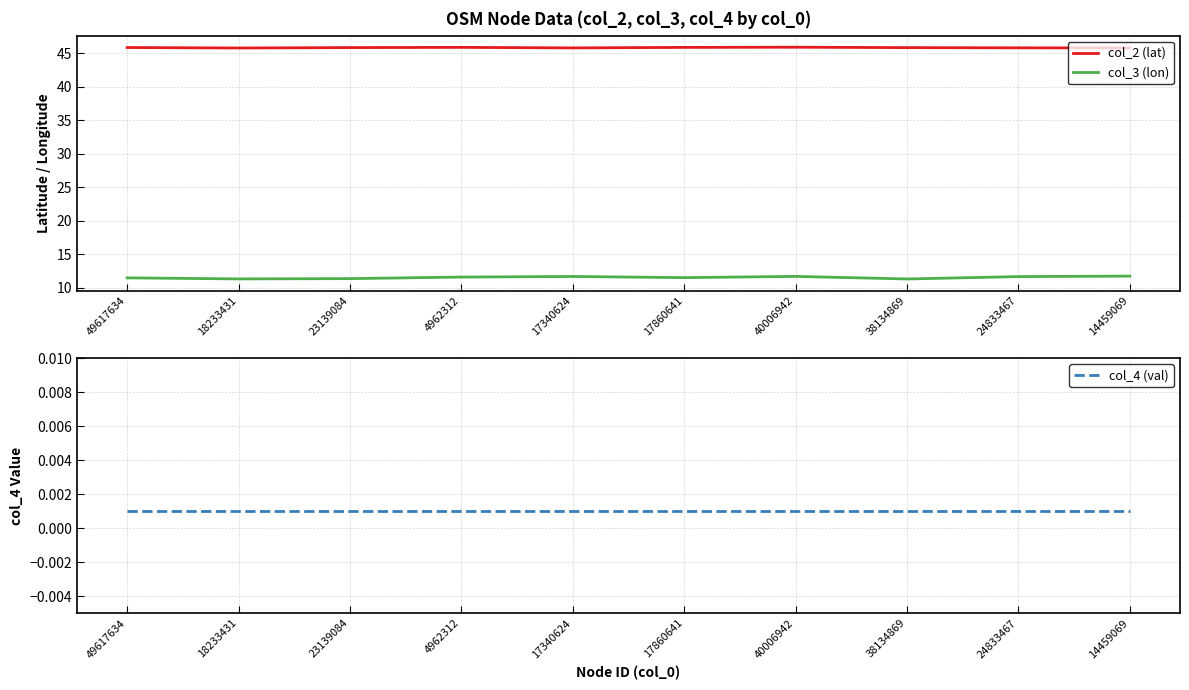

What is the label of the 6th point from the right?

17340624